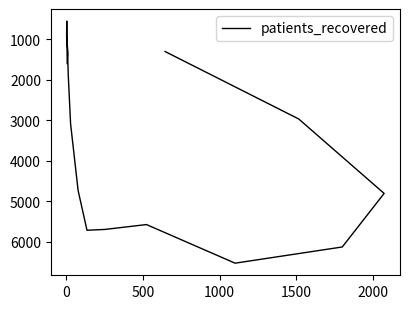

True or false: there are more than 1 points higher than both neighbors.

True